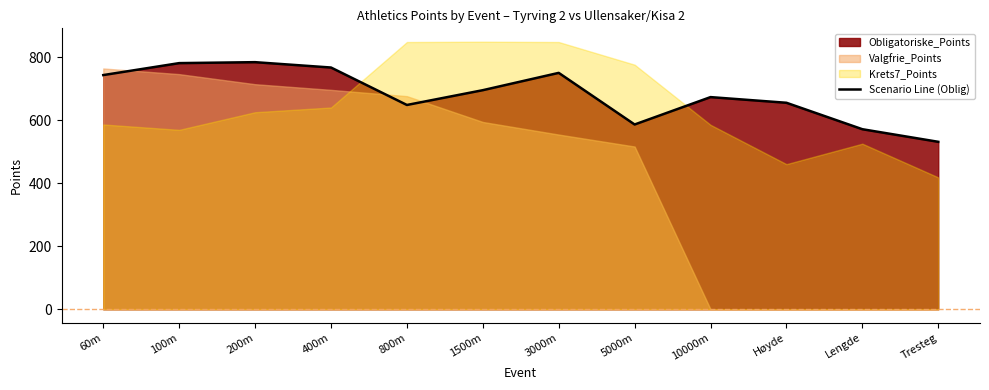

Read the value at 400m.

768